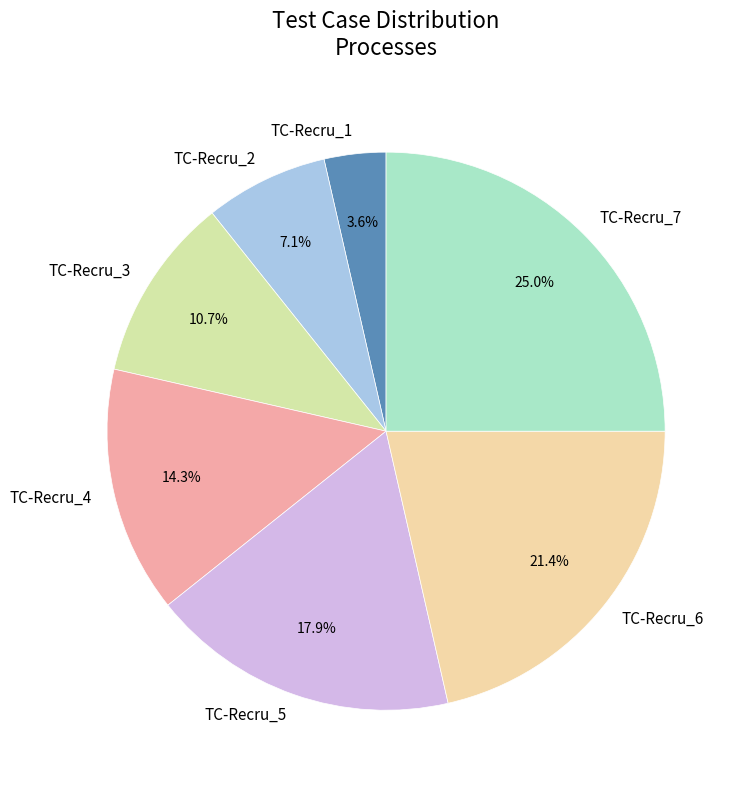

To the nearest percent, what is the combined percentage of TC-Recru_5 and TC-Recru_3?

29%